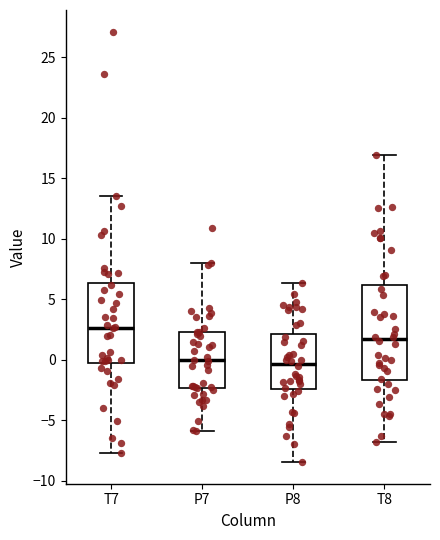

Reading left to right, transcribe this box plot: for each box, give where its median line is, the range the box spans, and where its two whiskers end, as read against the y-axis. The values are not printed on the chart, so give them approximately, as read against the axis.

T7: median 2.5, box -0.5 to 6.5, whiskers -7.5 to 13.5
P7: median 0.0, box -2.5 to 2.5, whiskers -6.0 to 8.0
P8: median -0.5, box -2.5 to 2.0, whiskers -8.5 to 6.5
T8: median 1.5, box -1.5 to 6.0, whiskers -7.0 to 17.0